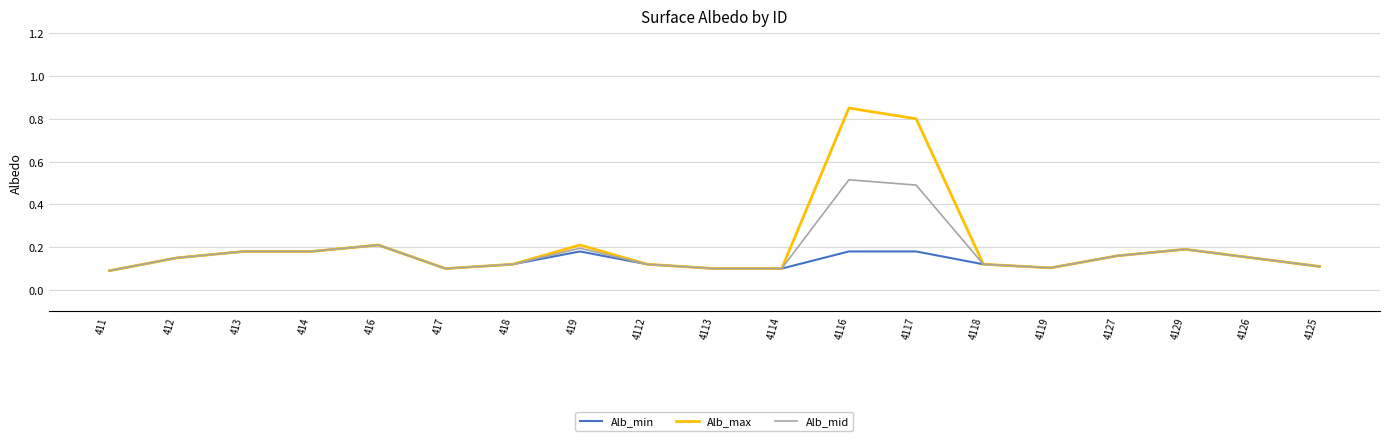

At which category does the chart reach its peak across all series?

4116